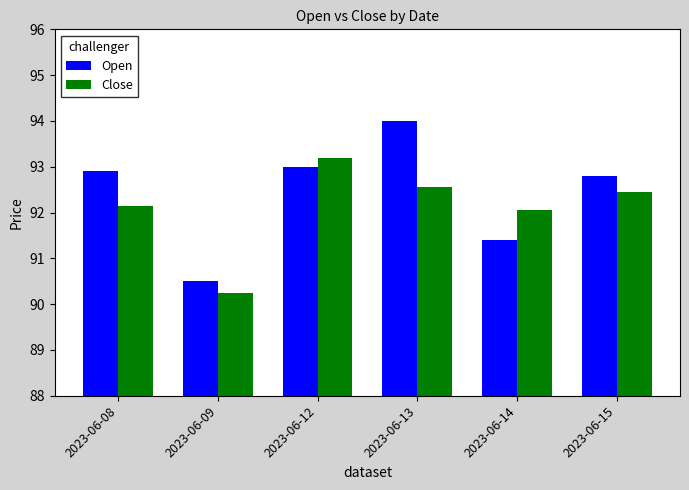

At which label does Close first exceed 92?

2023-06-08